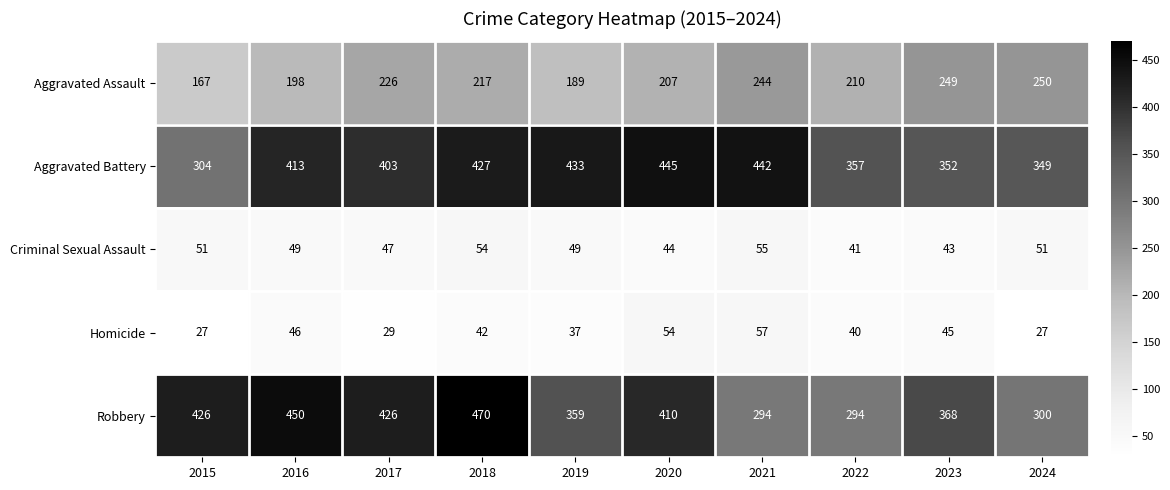

Where does the Homicide series first go above 42?

2016